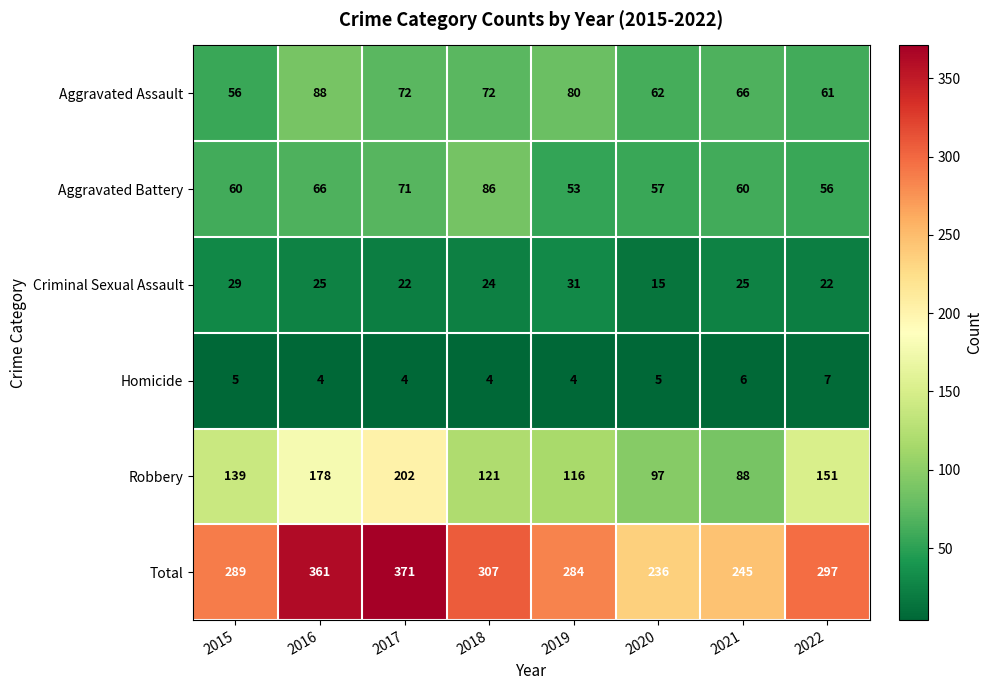

What is the total value across all series at 2021?

490